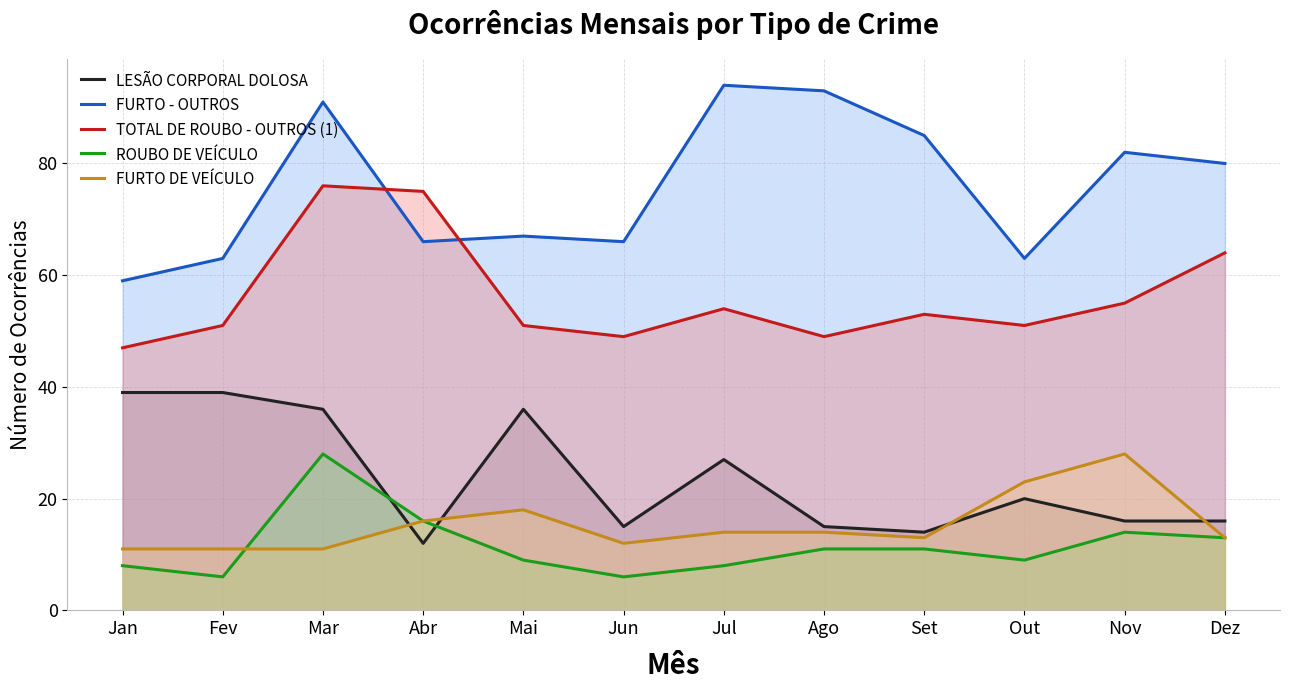

True or false: FURTO - OUTROS and FURTO DE VEÍCULO cross at least once.

False